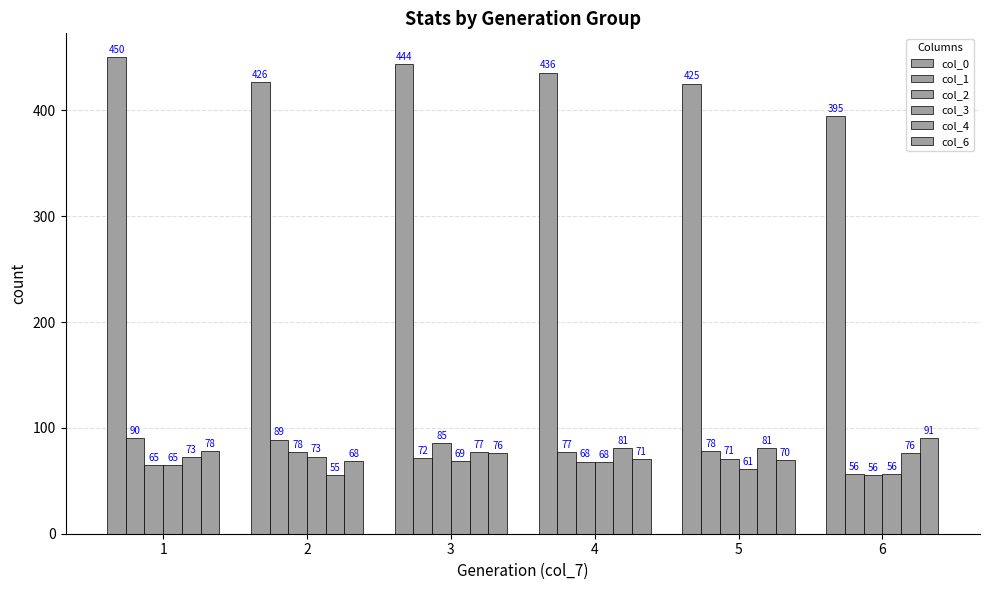

At which label does col_0 first exceed 435?

1